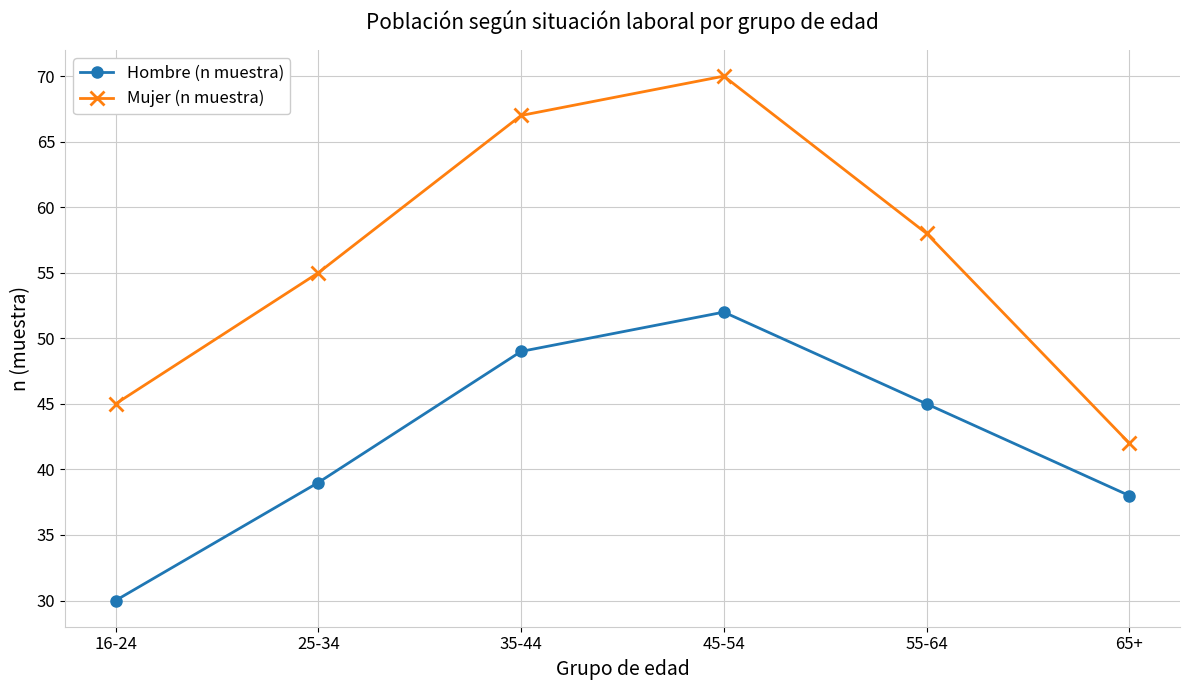

True or false: Mujer (n muestra) and Hombre (n muestra) intersect in this chart.

False